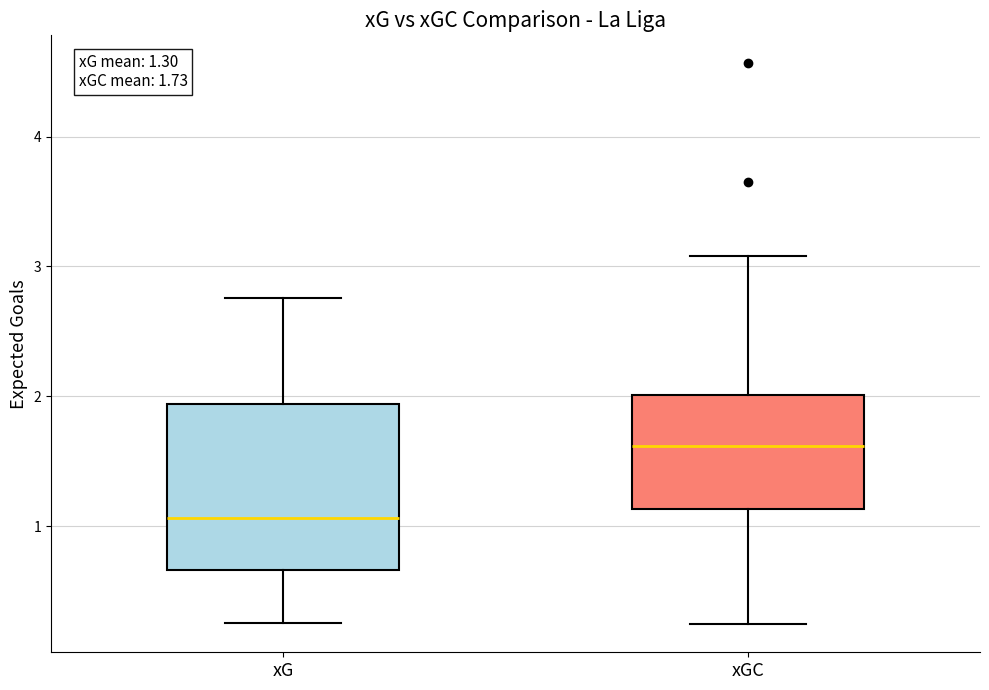

Comparing the boxes themselves (not the whiskers), which one is the tallest?

xG